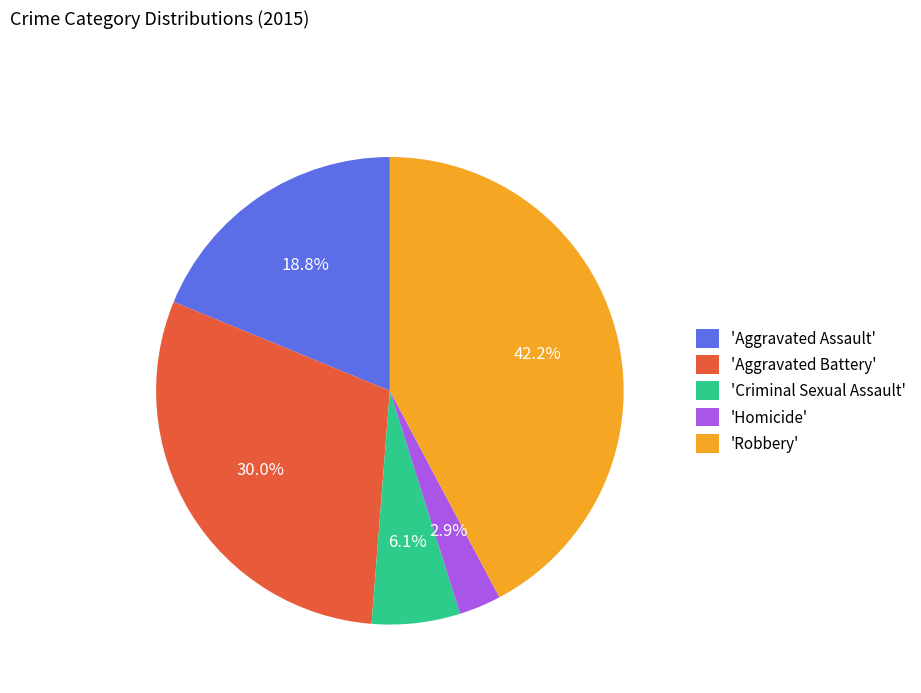

How many segments does this pie chart have?

5